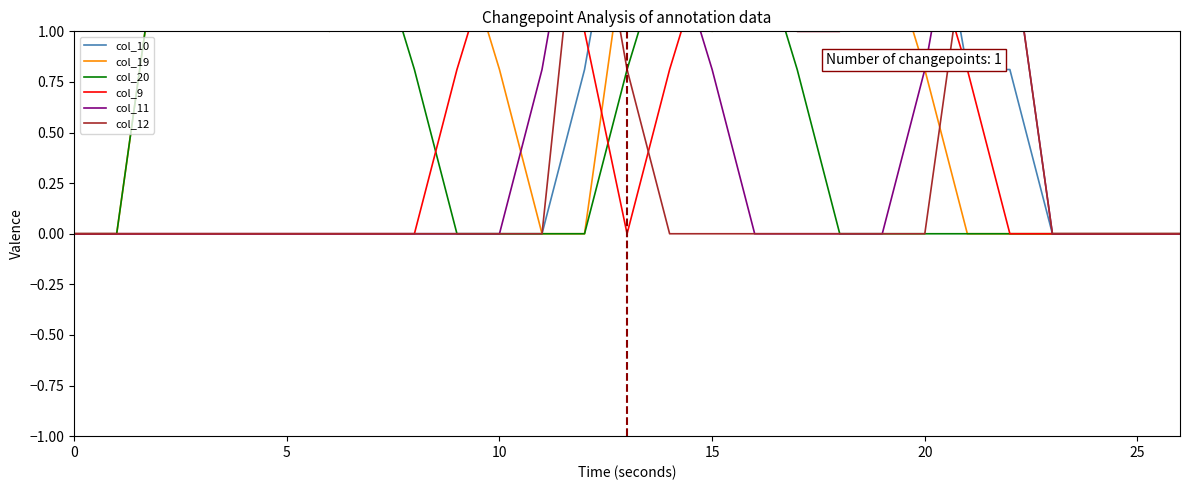

How many intersections are there between col_9 and col_10?

1